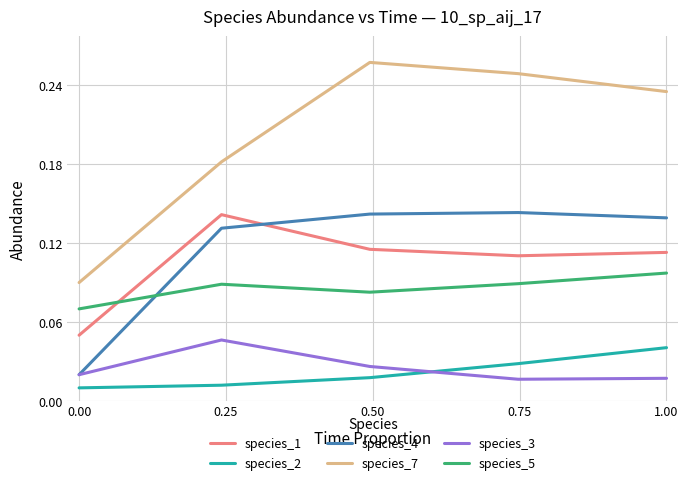

Which series has the largest total across all categories?

species_7